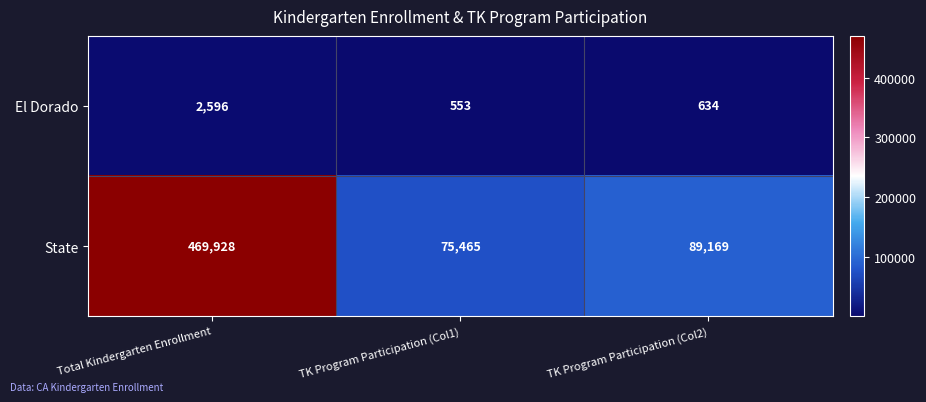

What is the average value of the El Dorado series?

1261